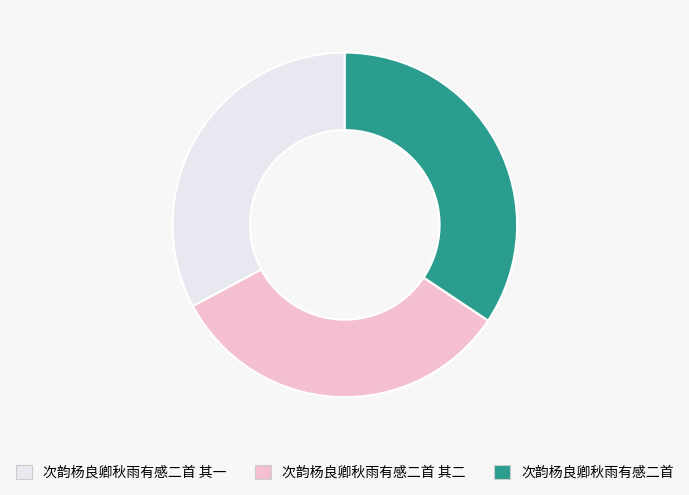

Is the sum of 次韵杨良卿秋雨有感二首 其二 and 次韵杨良卿秋雨有感二首 greater than half?

Yes